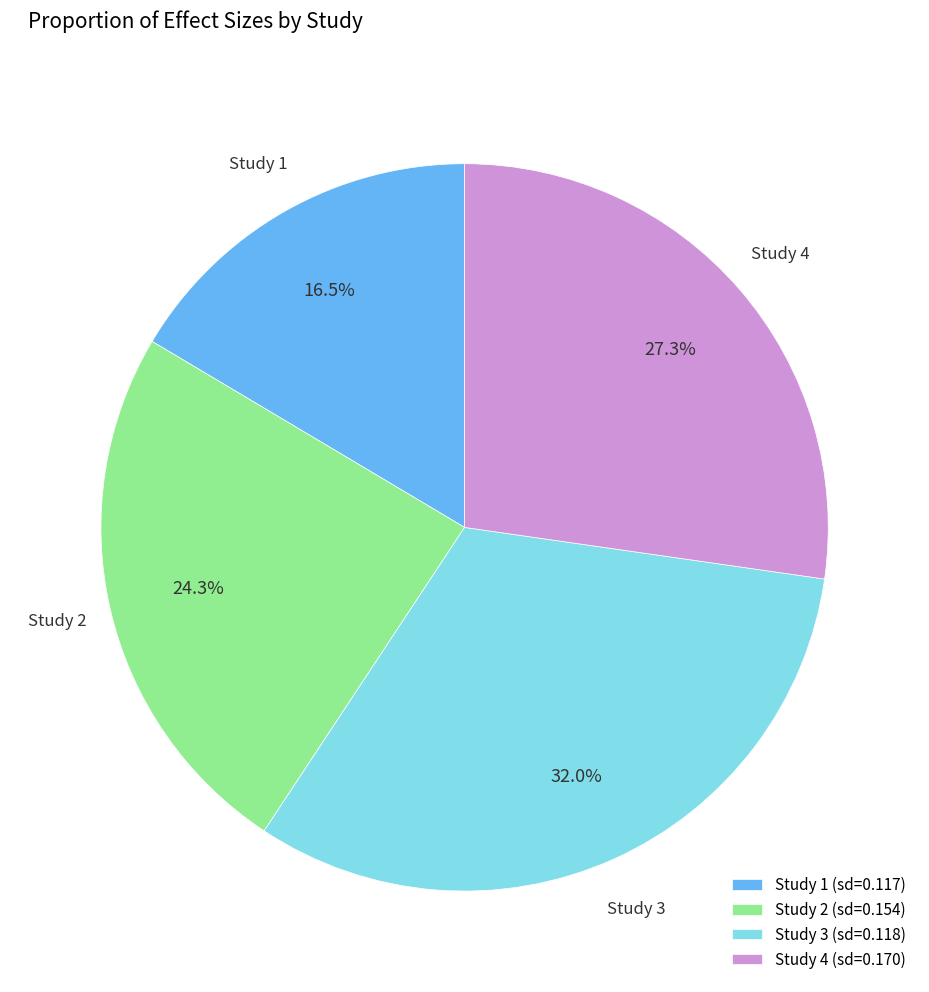

Which has a higher value, Study 2 (sd=0.154) or Study 1 (sd=0.117)?

Study 2 (sd=0.154)